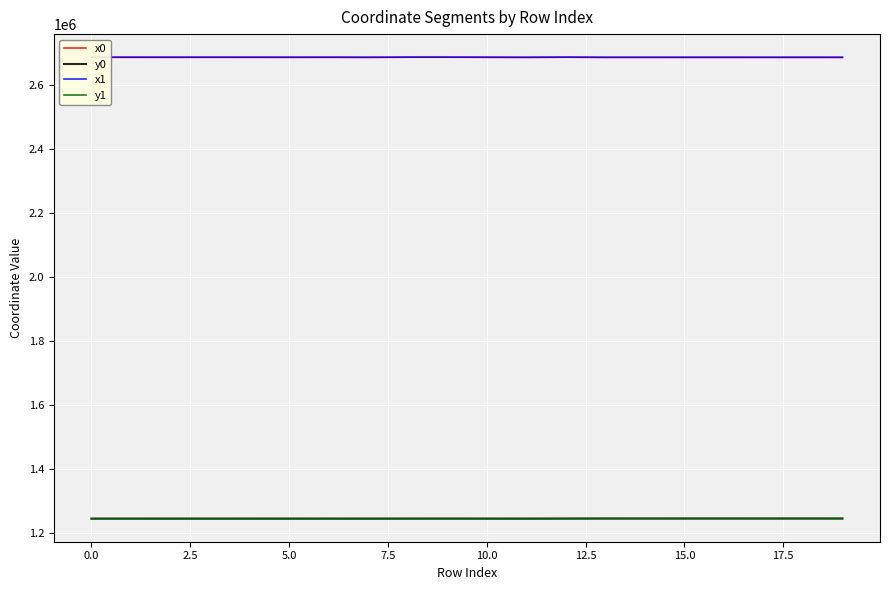

What is the lowest value of the x1 series?

2687426.3